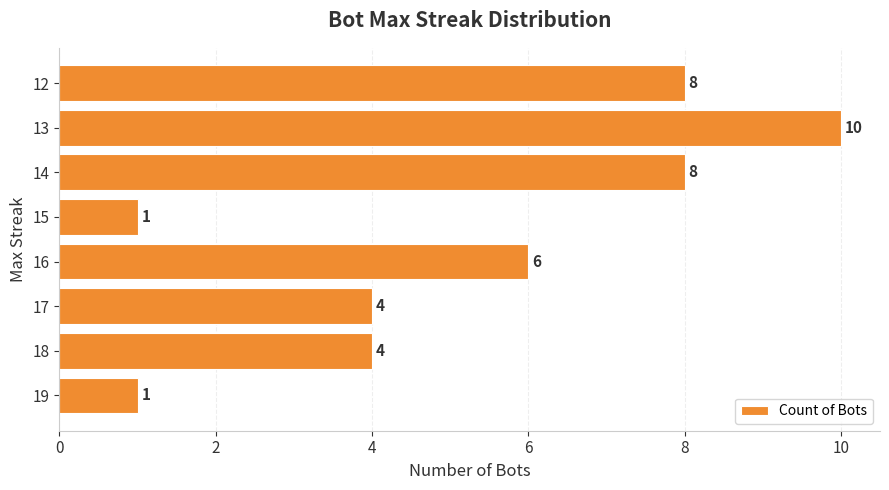

Reading bottom to top, transcribe all the data shown in this chart.

19=1	18=4	17=4	16=6	15=1	14=8	13=10	12=8